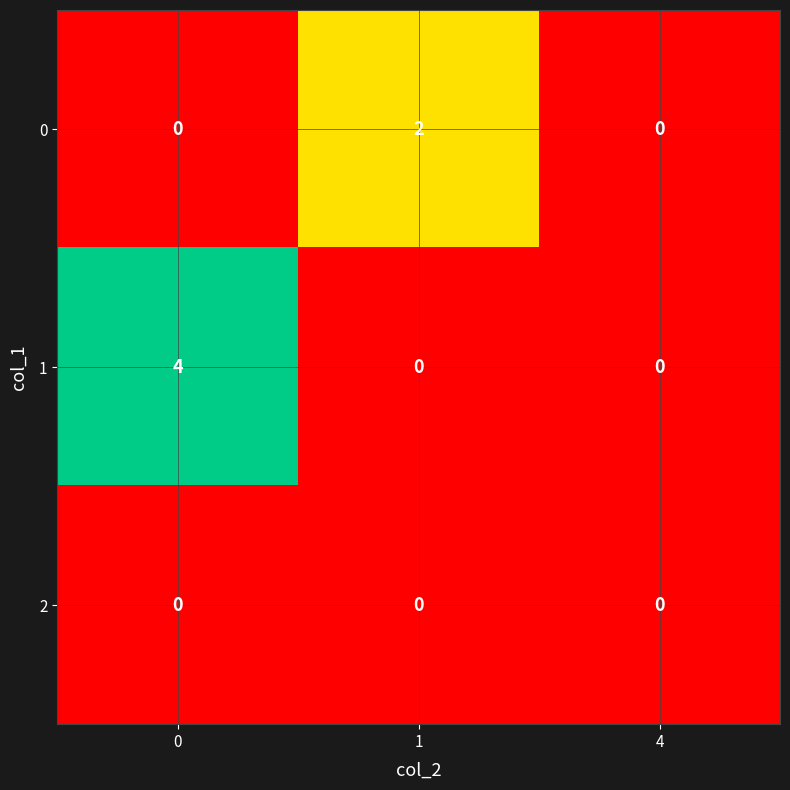

Which series has the widest spread of values?

1